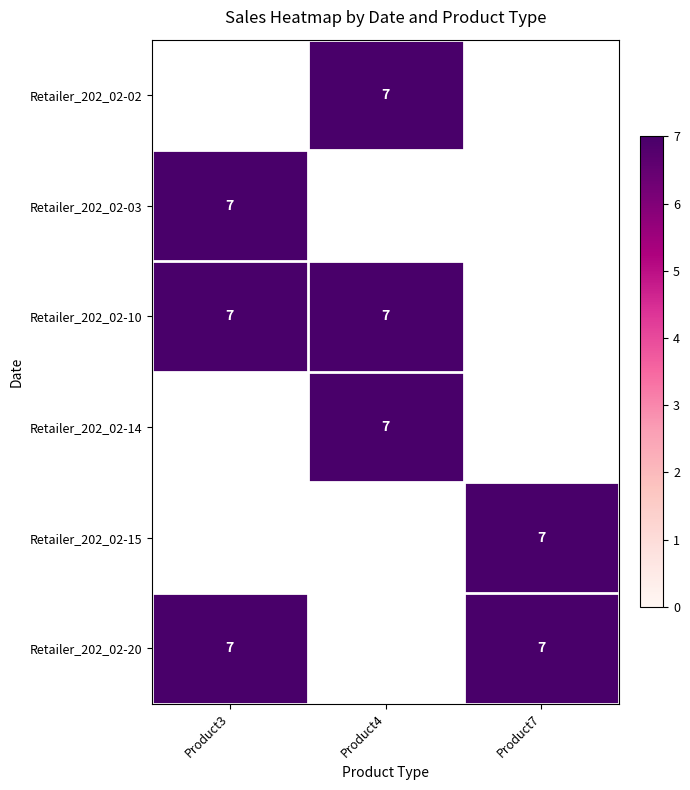

Is the value of Retailer_202_02-14 at Product3 greater than the value of Retailer_202_02-20 at Product4?

No